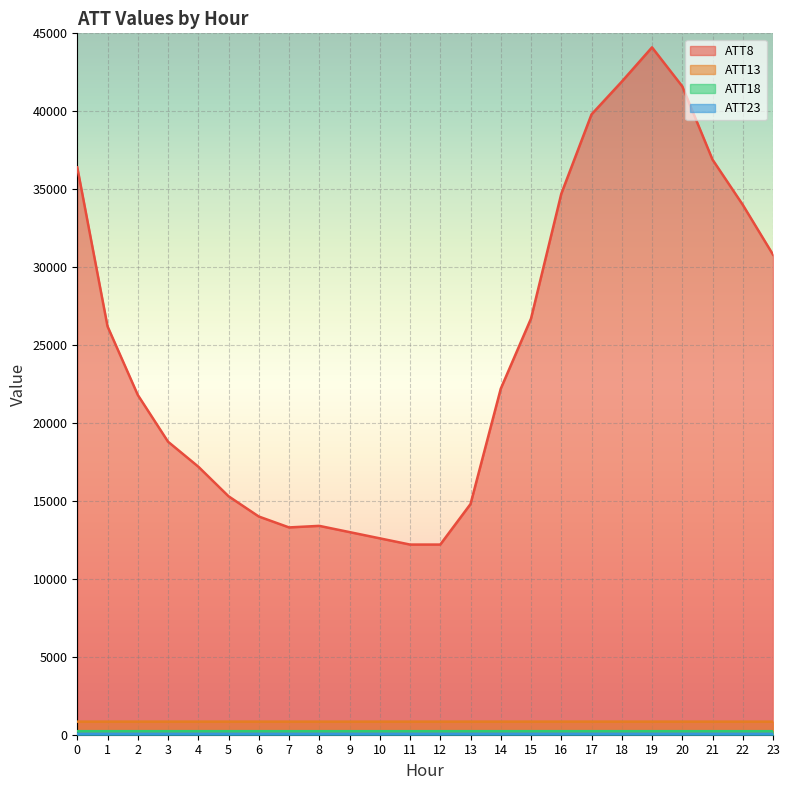

Count the number of categories in the chart.

24